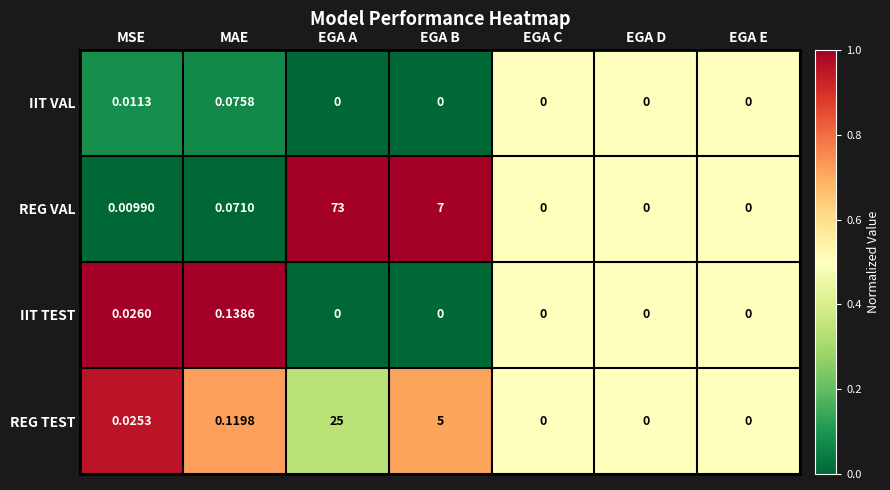

At which label does REG VAL reach its peak?

EGA A